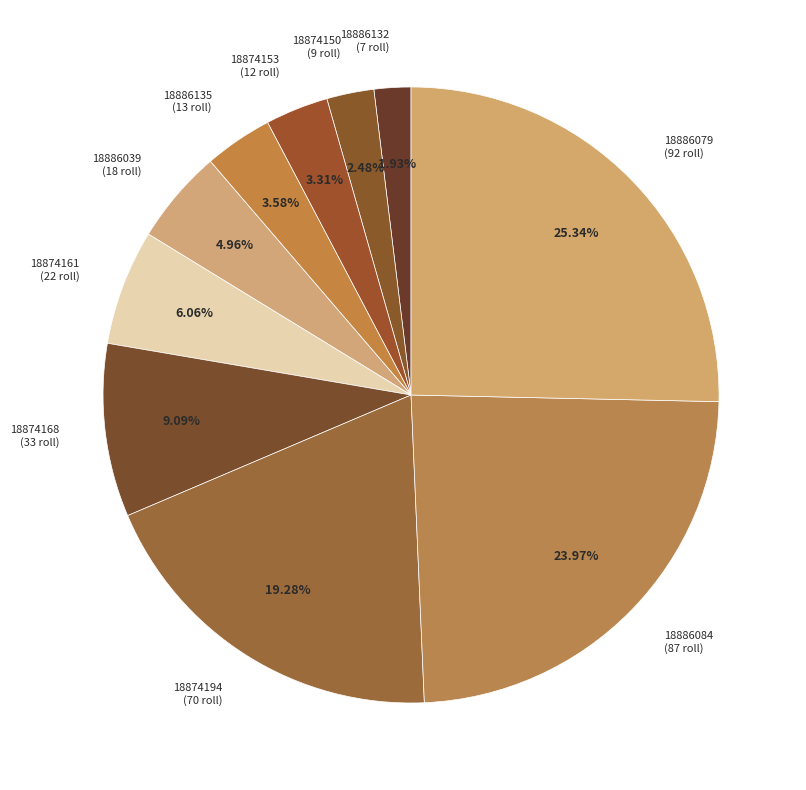

Does any single category account for the majority?

No